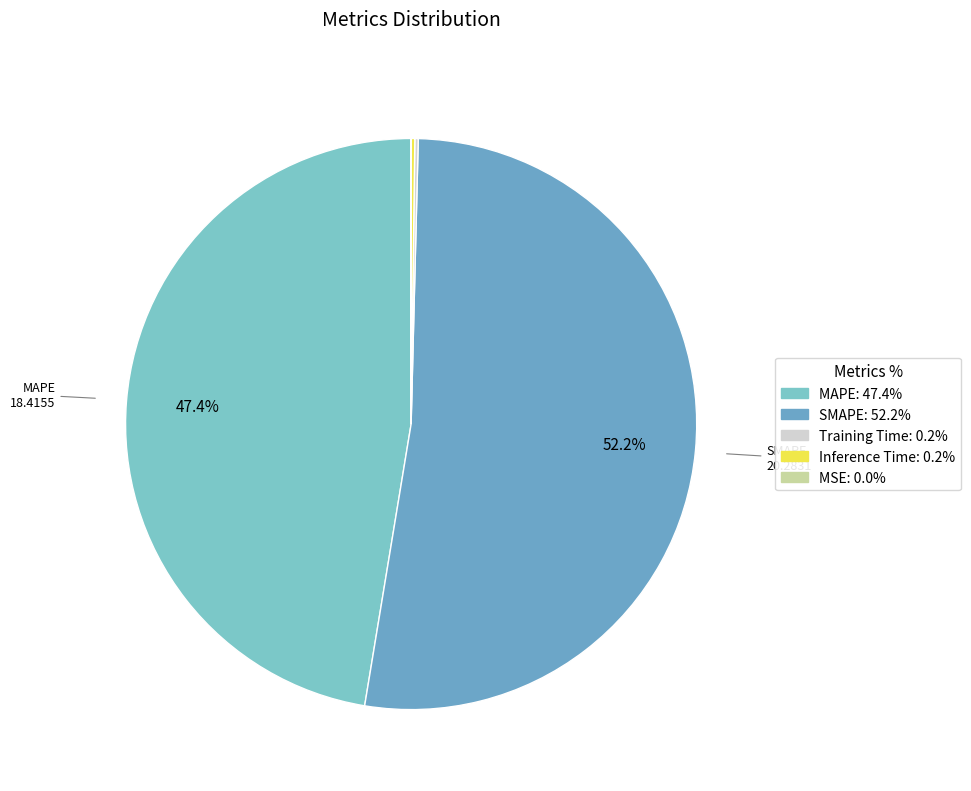

To the nearest percent, what is the difference between the largest and smallest slice percentages?

52%